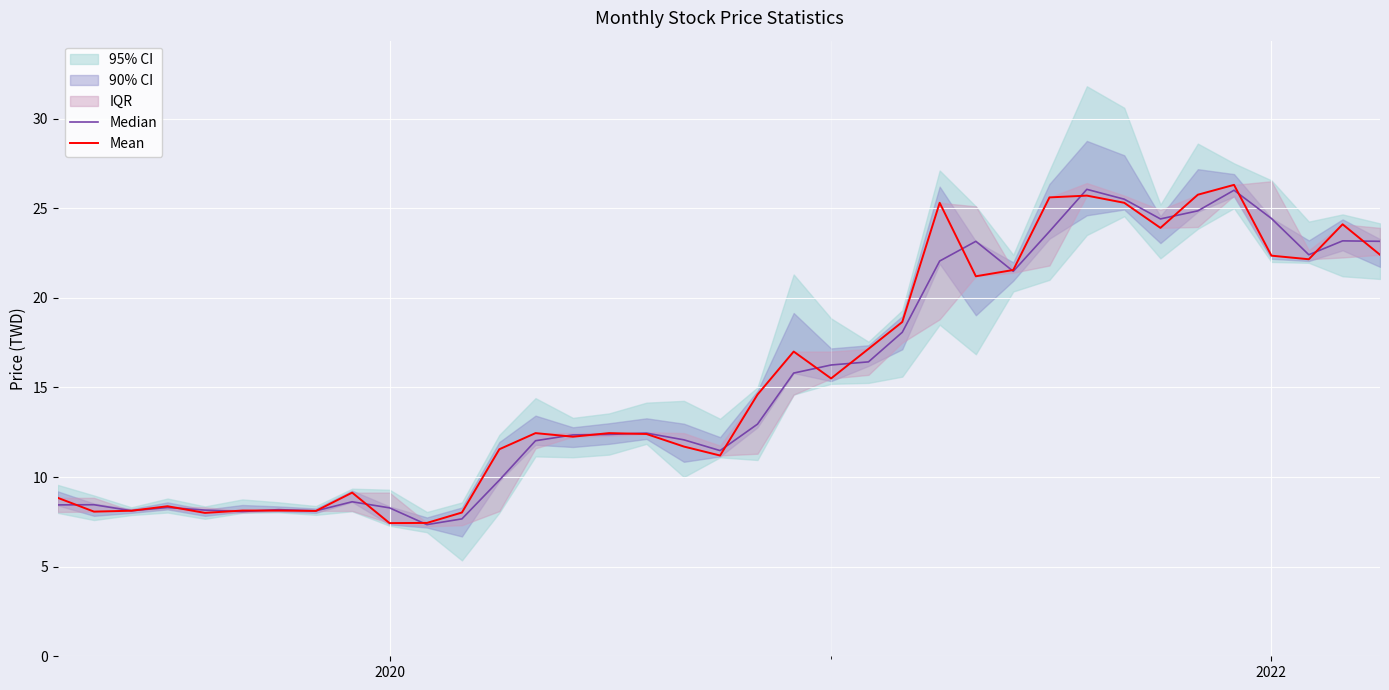

Is the value of Mean at 32 greater than the value of Median at 8?

Yes